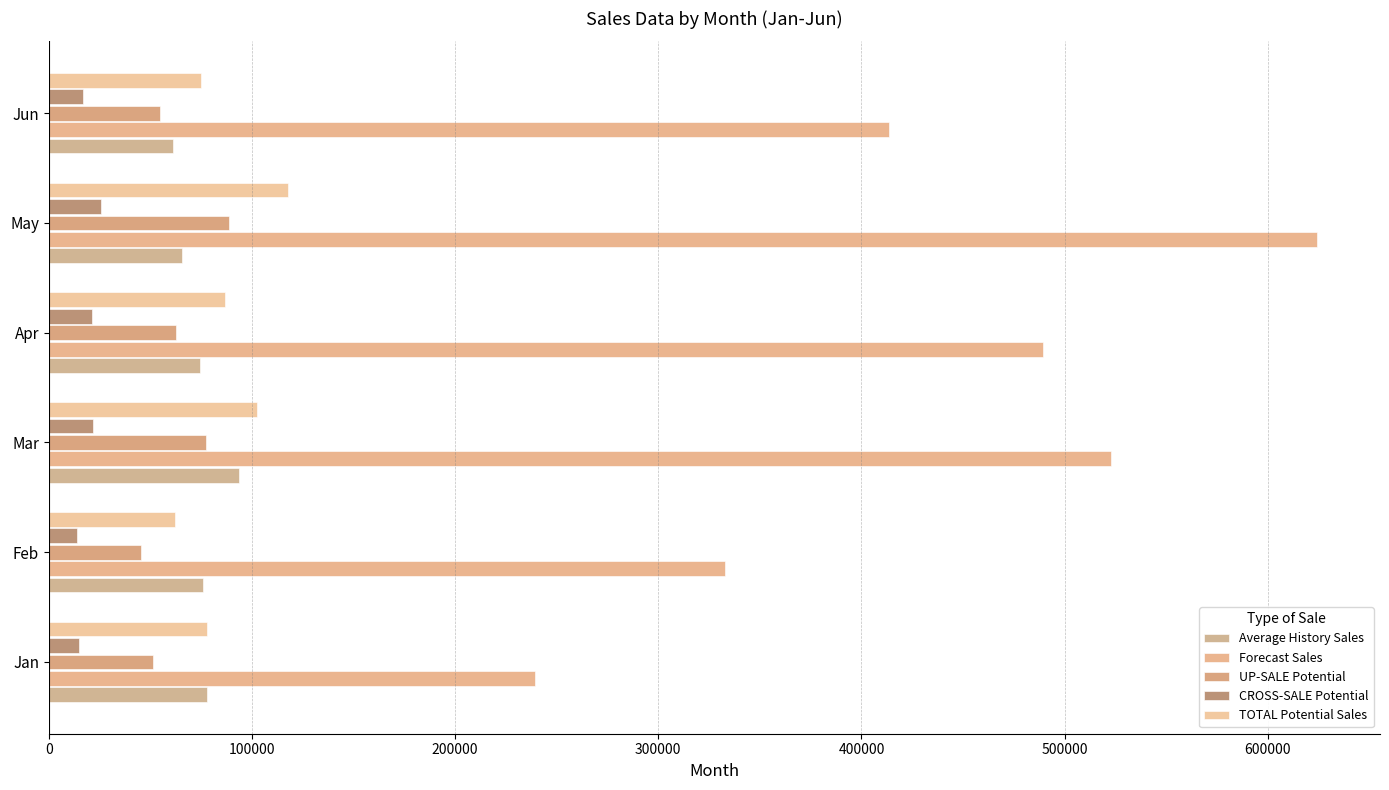

How many data points does each series have?

6